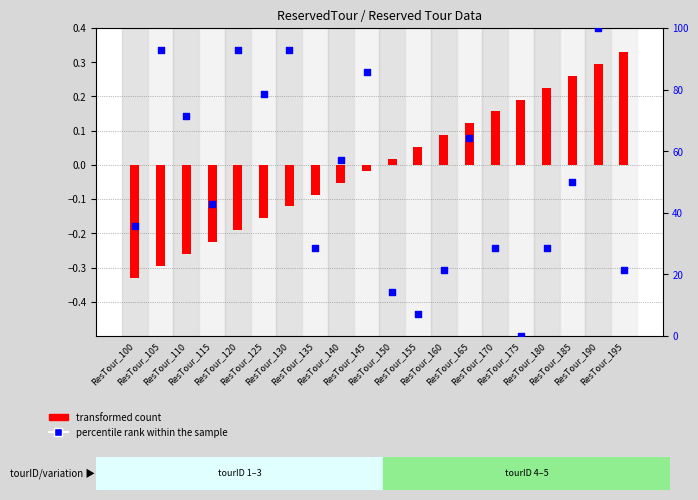

Is the value of transformed count at ResTour_130 greater than the value of percentile rank within the sample at ResTour_155?

No